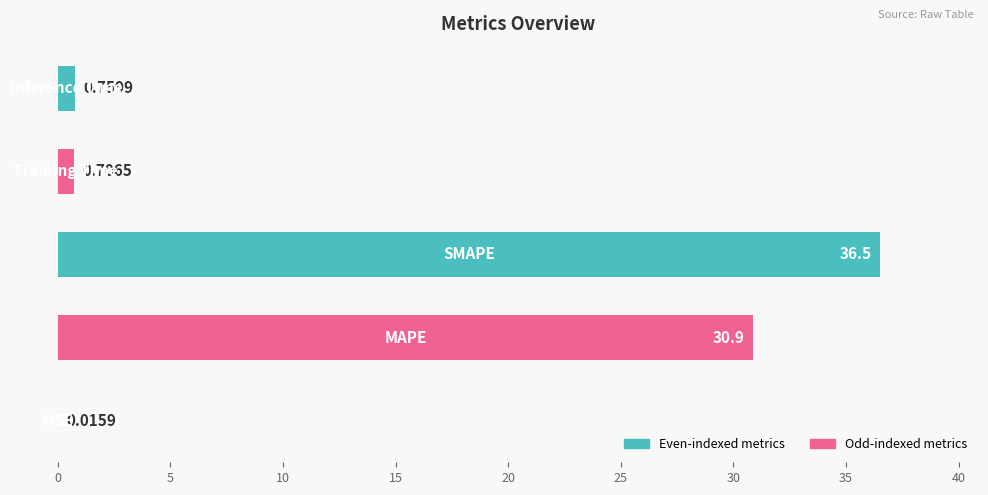

What is the sum of all values?

68.9